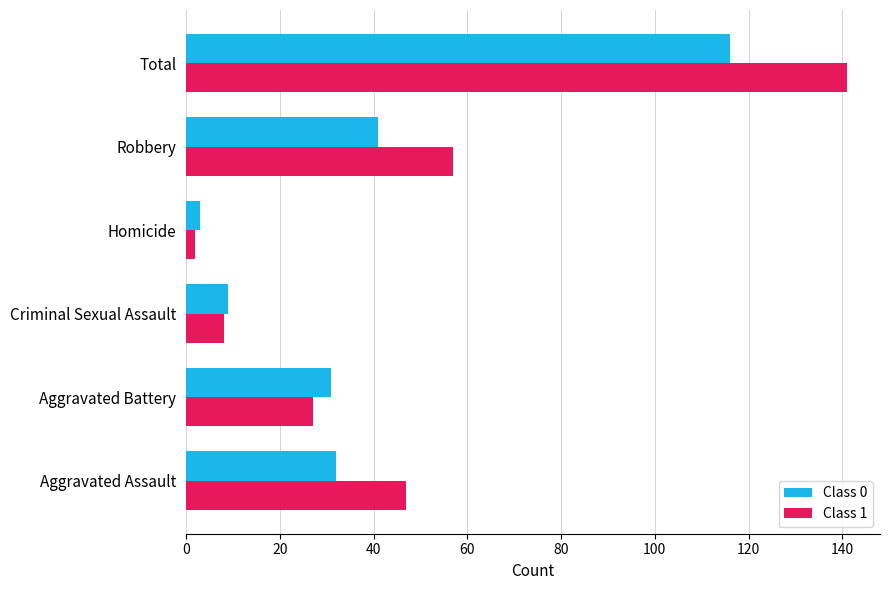

Which category has the lowest value in the Class 1 series?

Homicide